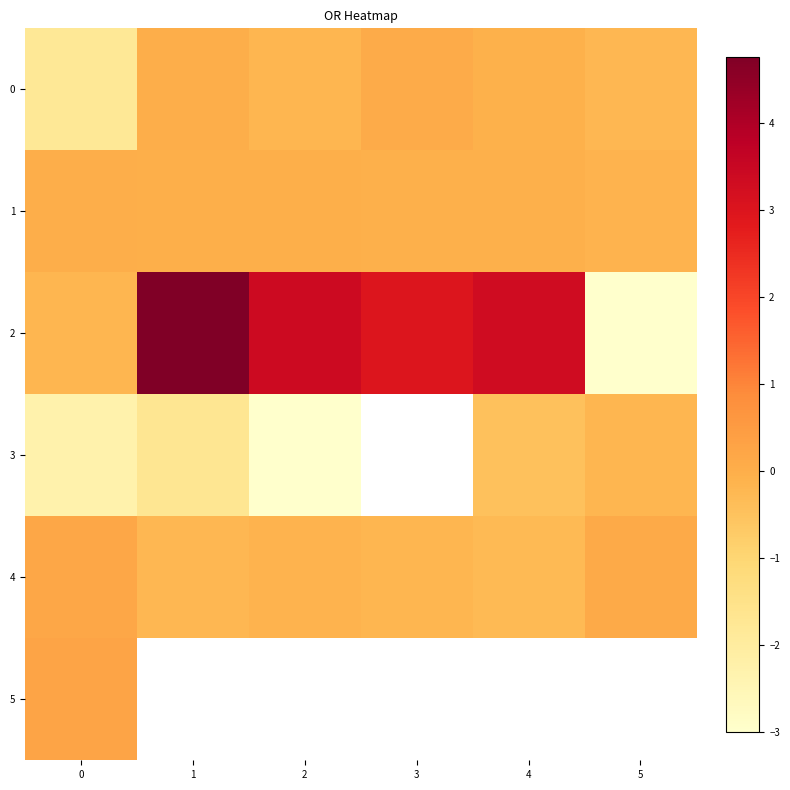

At 1, list the series in order from largest to smallest.

row_2, row_0, row_1, row_4, row_5, row_3